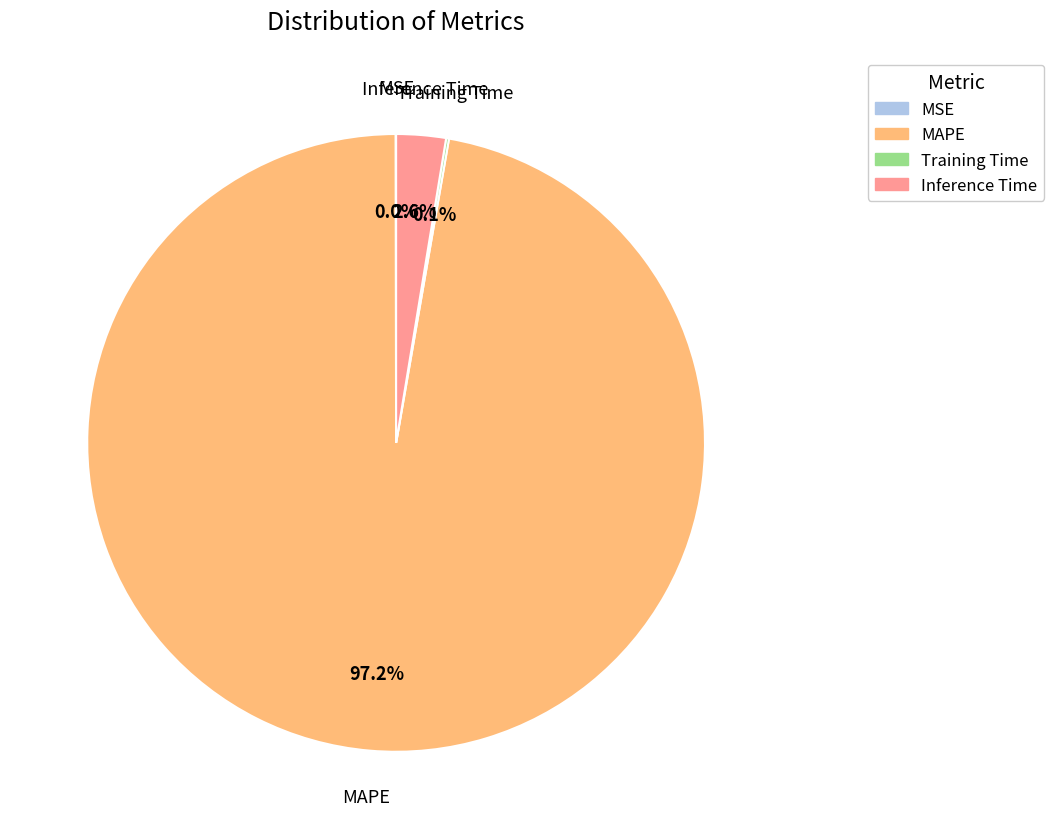

Does any single category account for the majority?

Yes